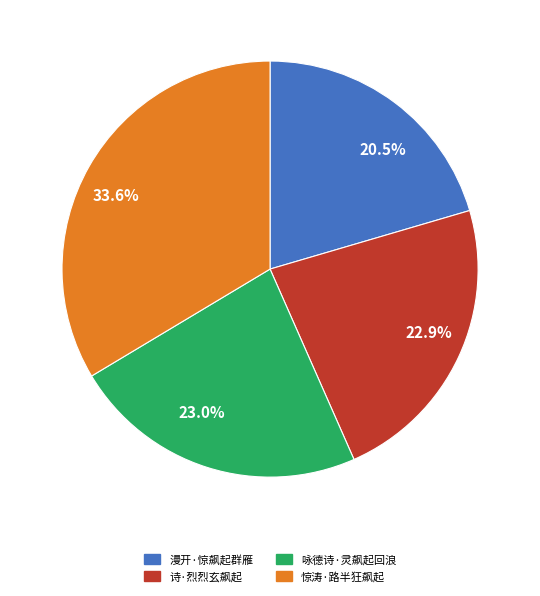

Does any single category account for the majority?

No